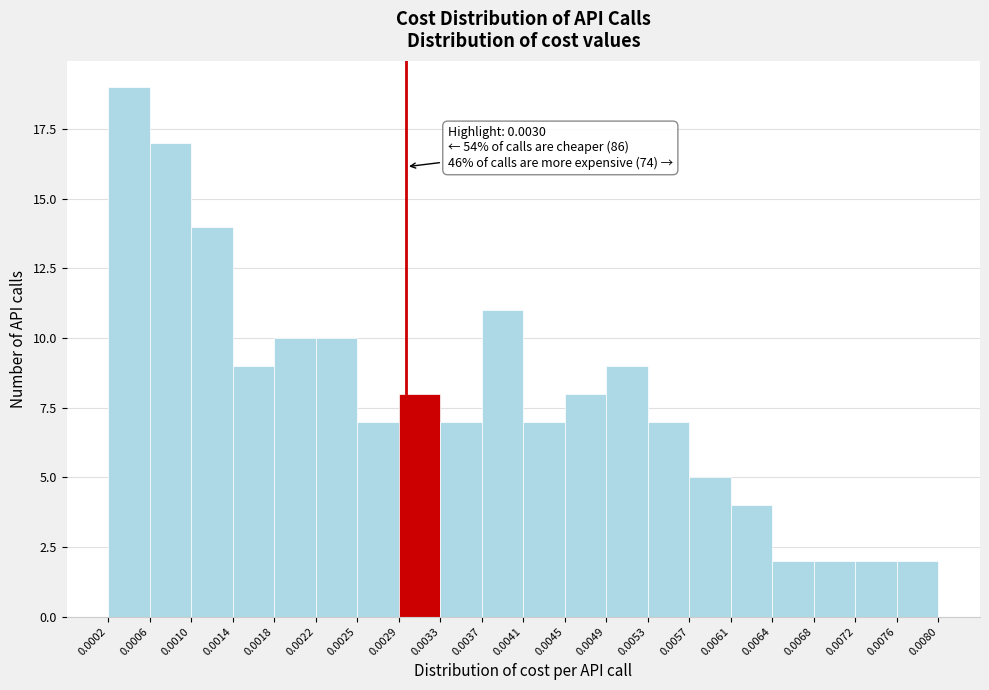

Over which range of the x-axis is the bar tallest?

0.0002 to 0.0006